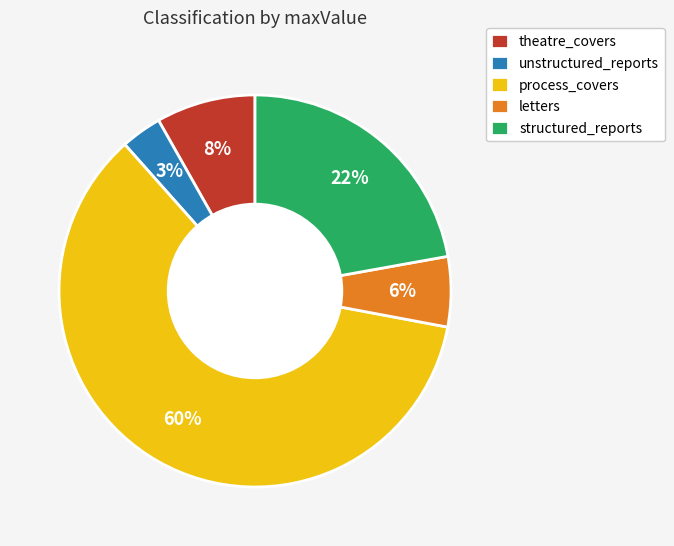

To the nearest percent, what is the difference between the structured_reports and process_covers slice percentages?

38%